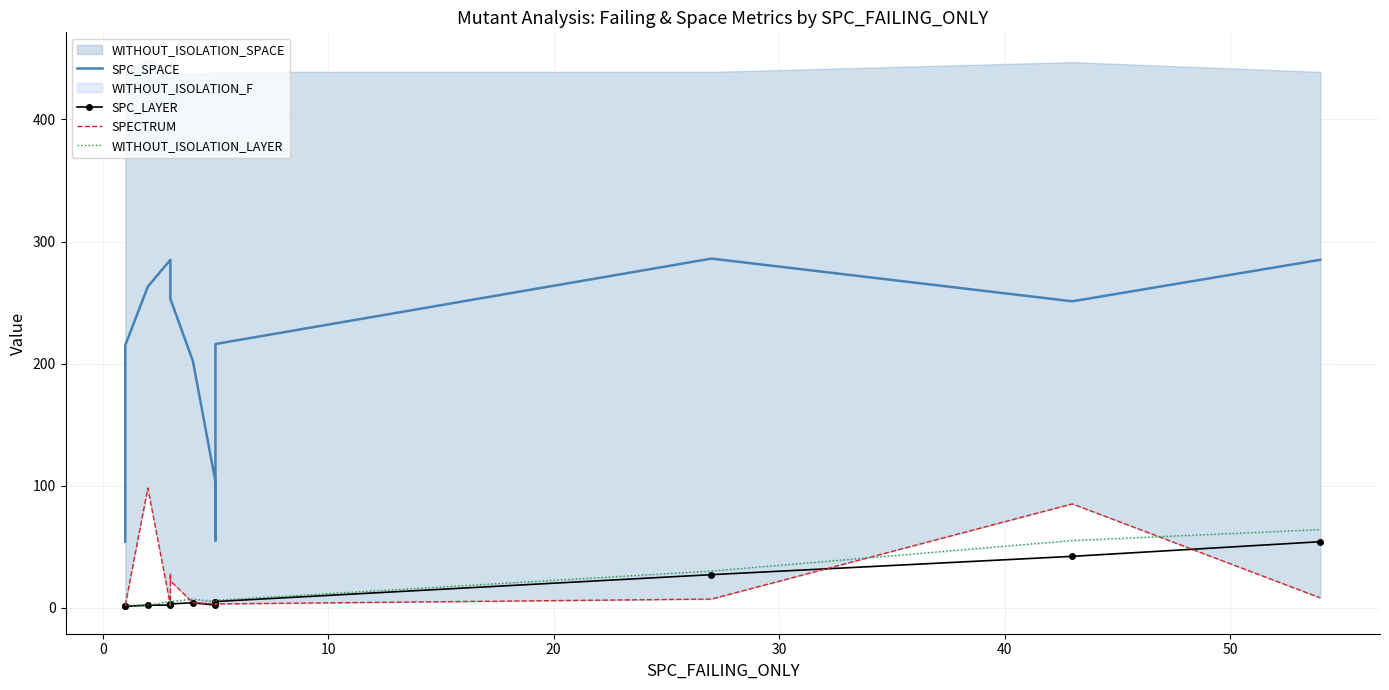

What is the average value of the SPECTRUM series?

20